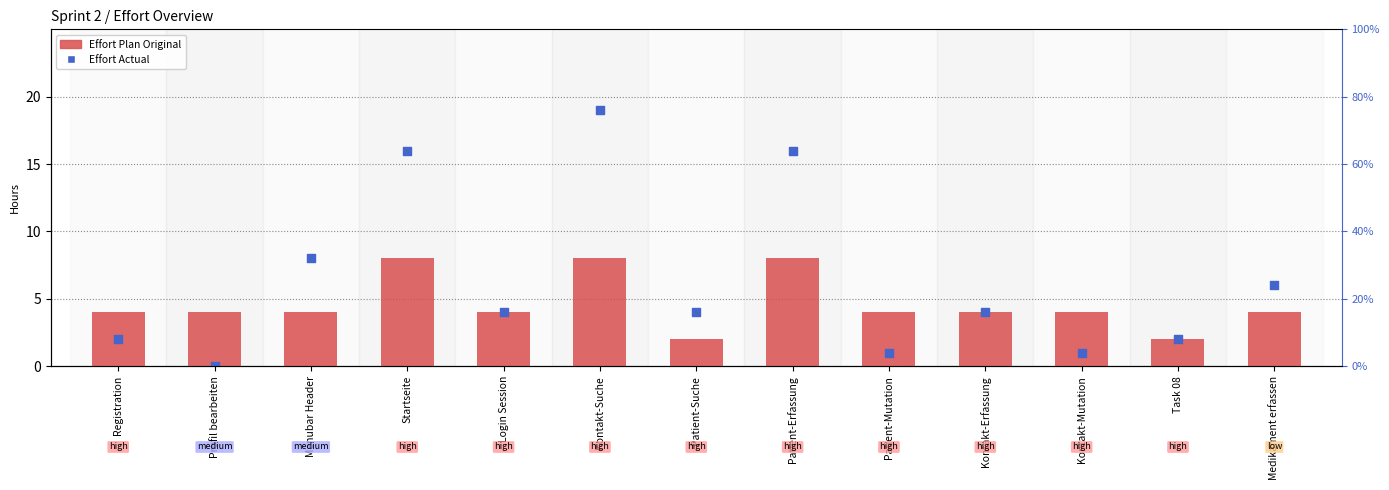

Which series has the widest spread of Y values?

Effort Actual